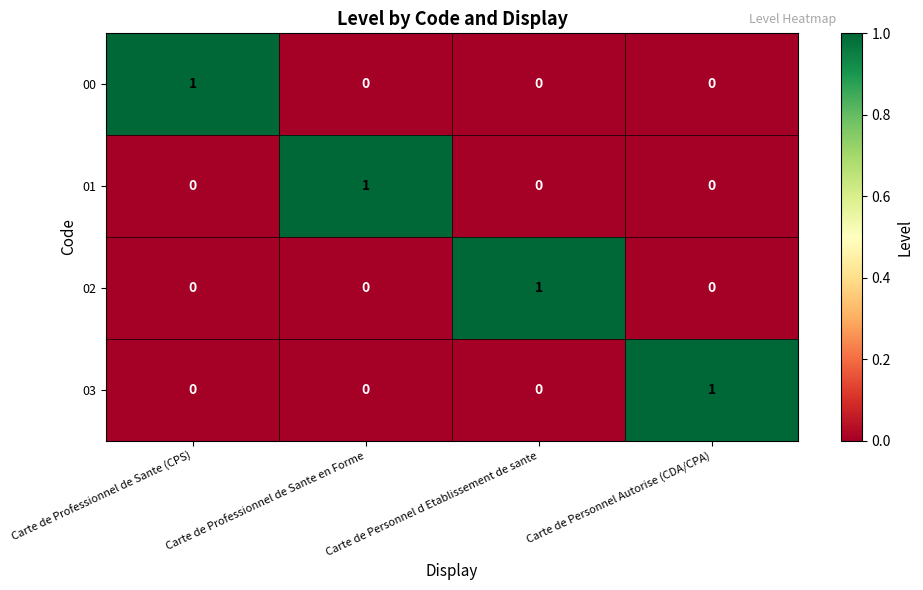

At how many categories does at least one series exceed 0?

4